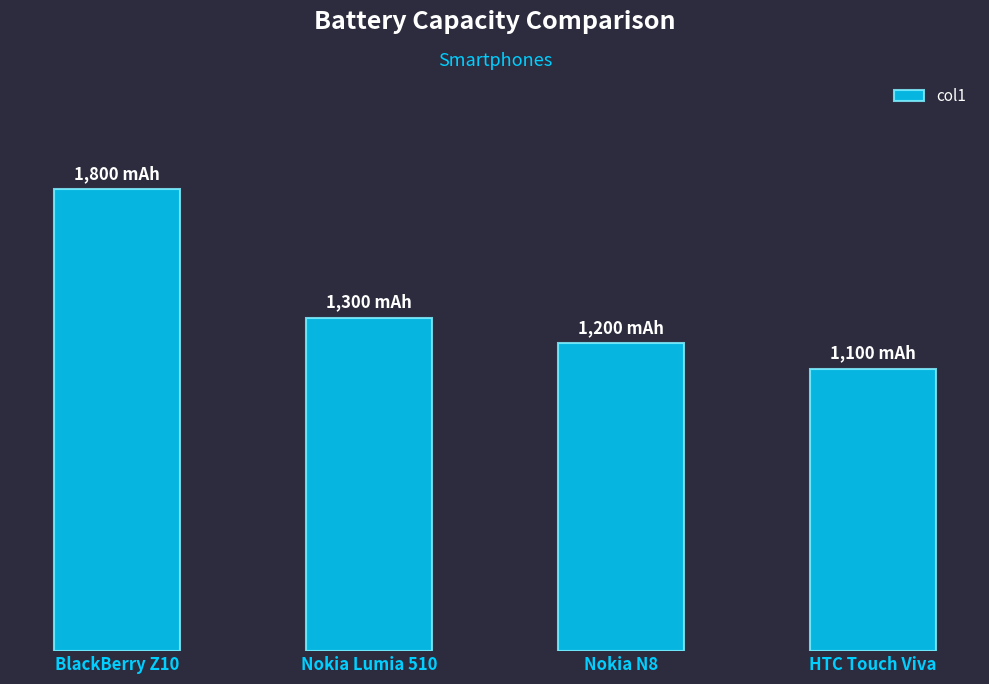

Where does the data first go above 1300?

BlackBerry Z10